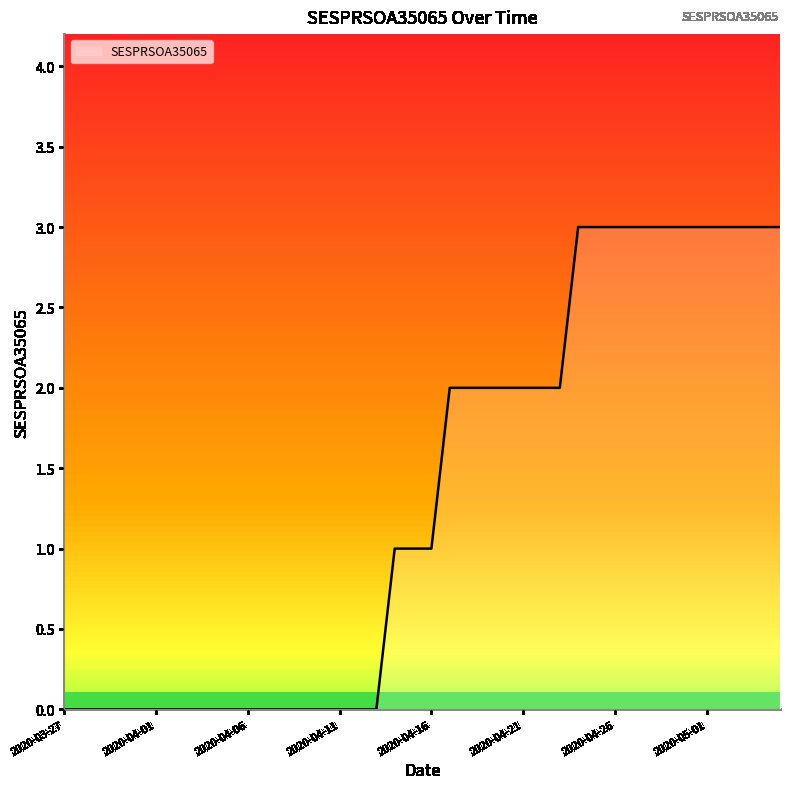

What is the value of the 25th point from the left?

2